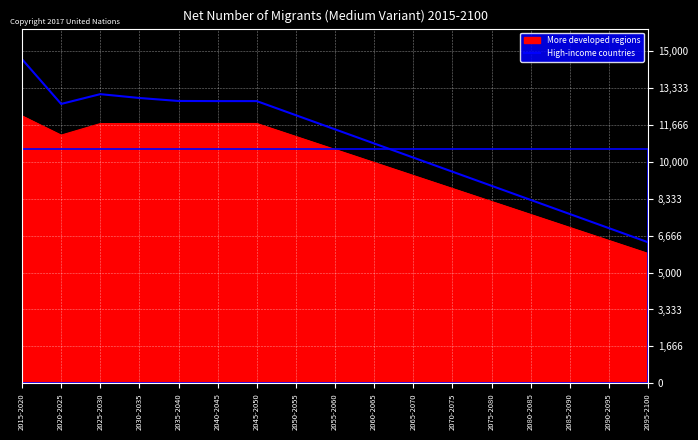

How many interior local peaks (higher than both neighbors) does the data have?

1